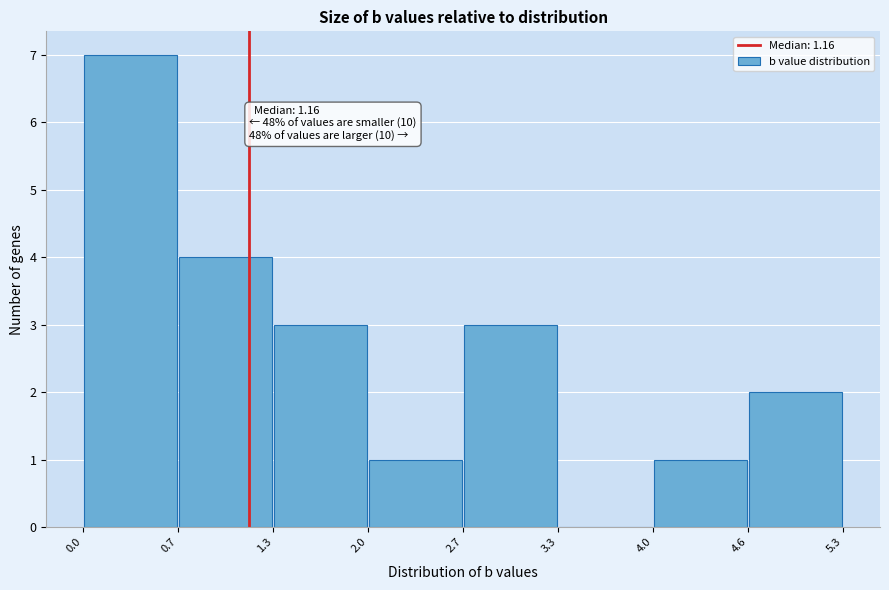

Over which range of the x-axis is the bar tallest?

0.0 to 0.7